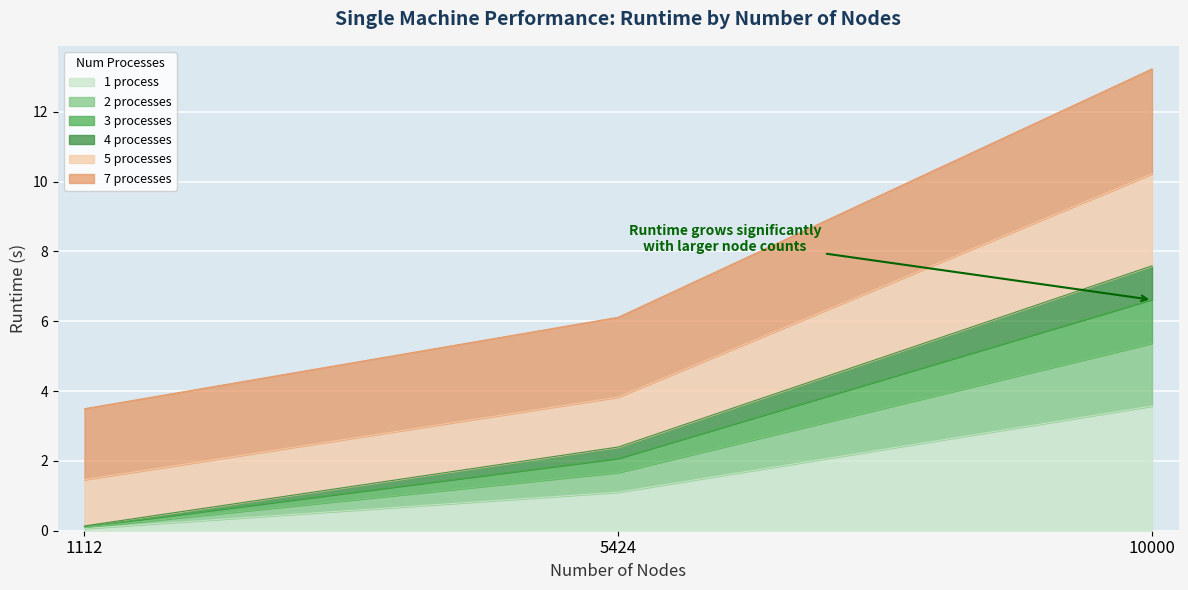

True or false: 4 processes has a value of 0.1 at 1112.

False